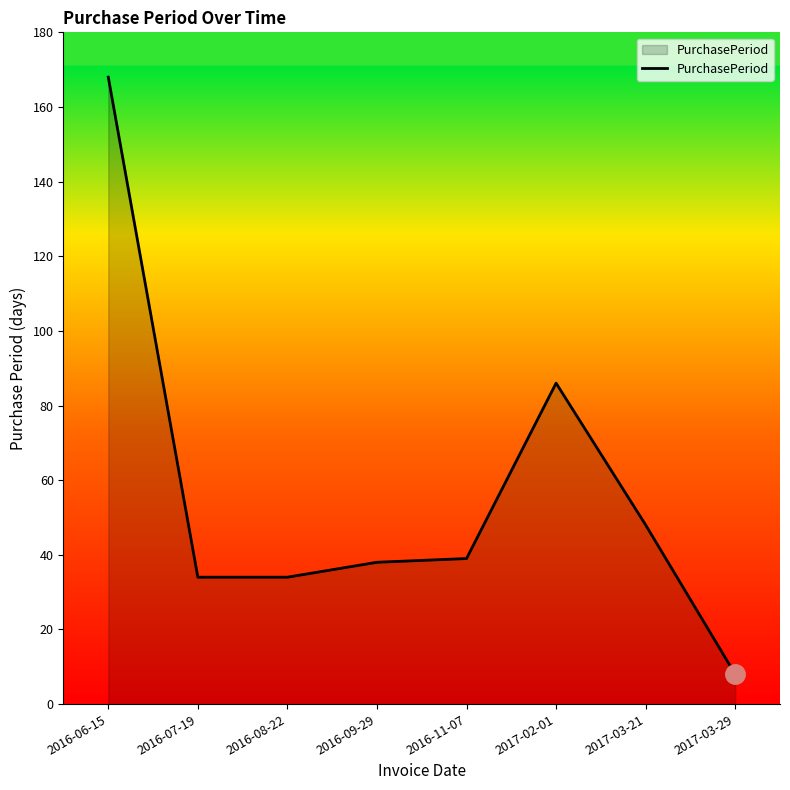

How many lines are shown in the chart?

1